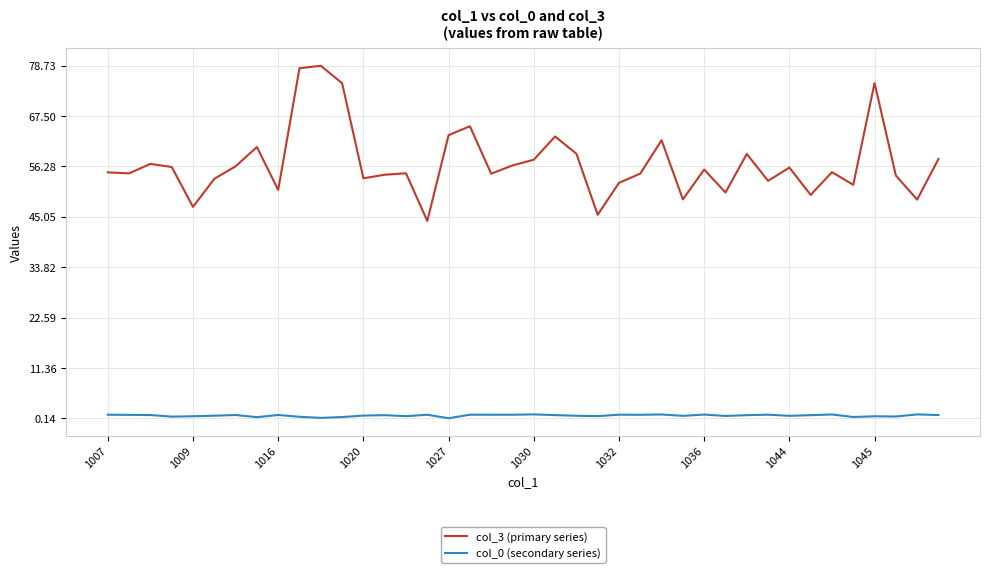

What is the minimum value for col_3 (primary series)?

44.1